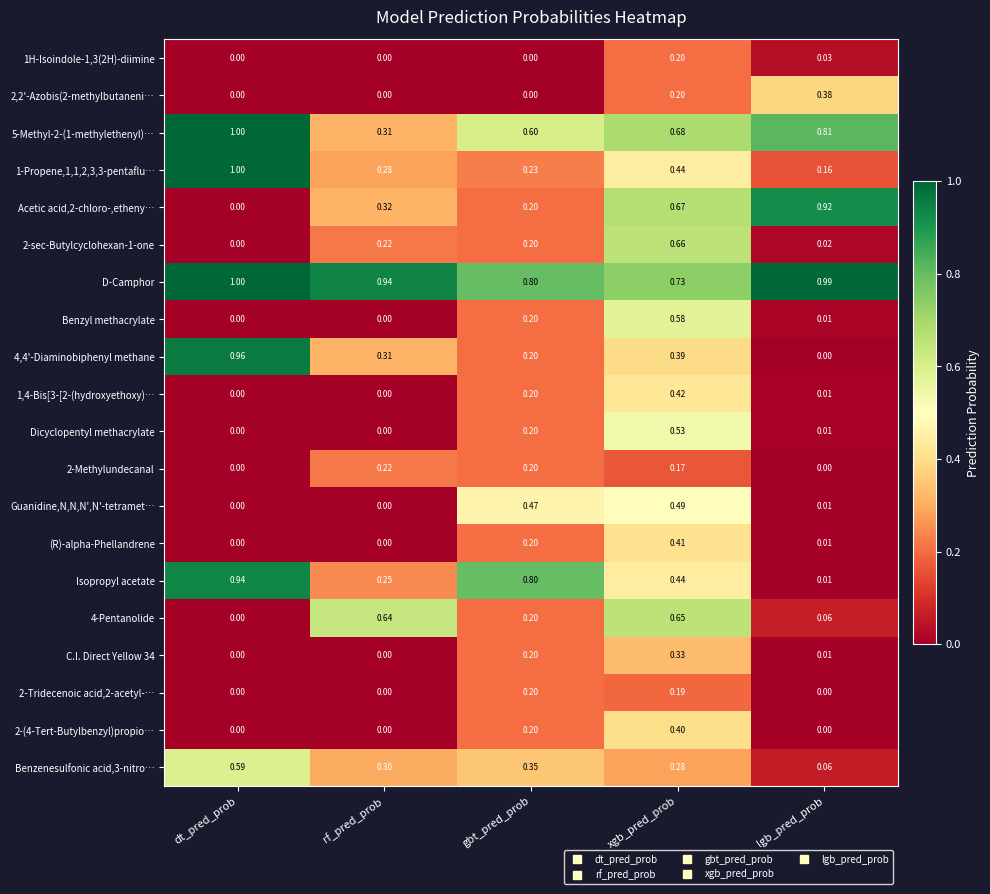

Which series has the largest total across all categories?

D-Camphor